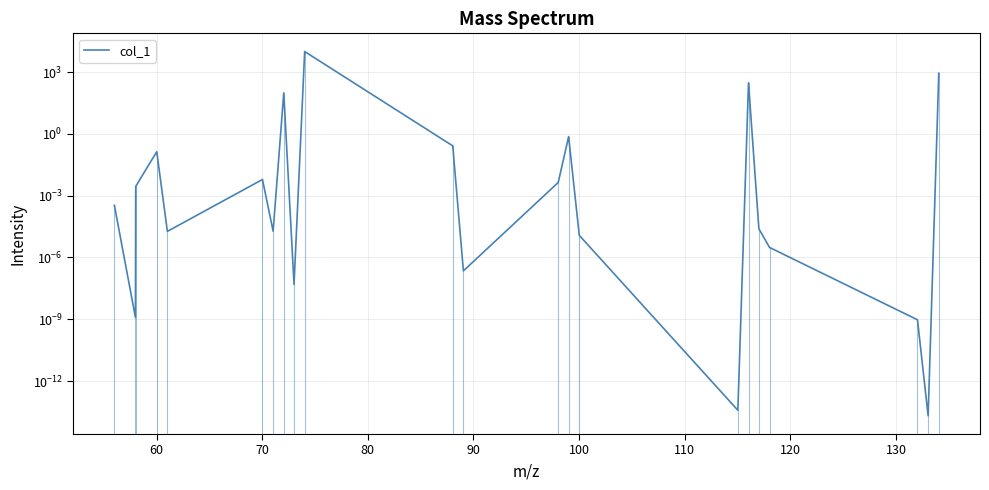

How many data points does each series have?

22